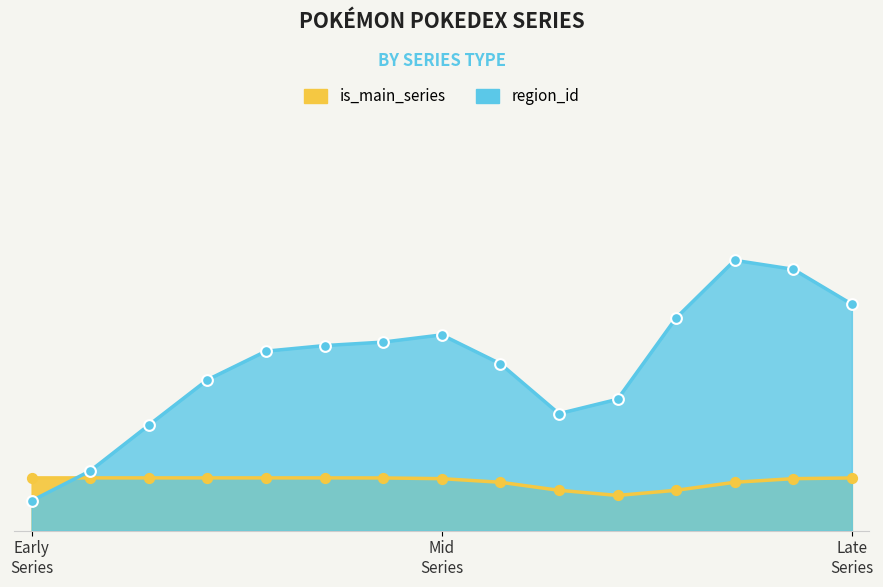

Which series has the largest total across all categories?

region_id